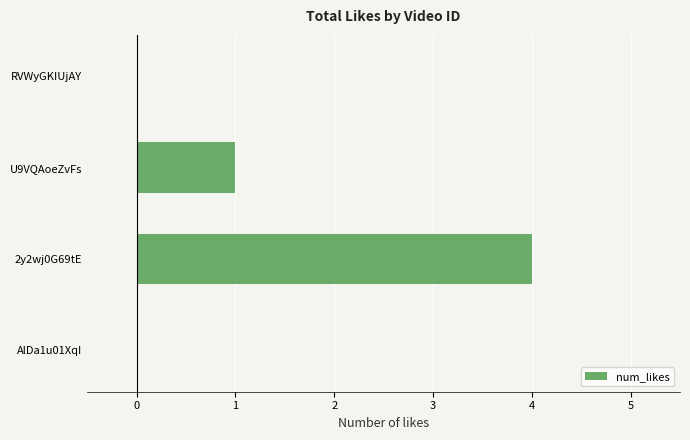

The chart shows a value of 0 at AlDa1u01XqI. True or false?

True